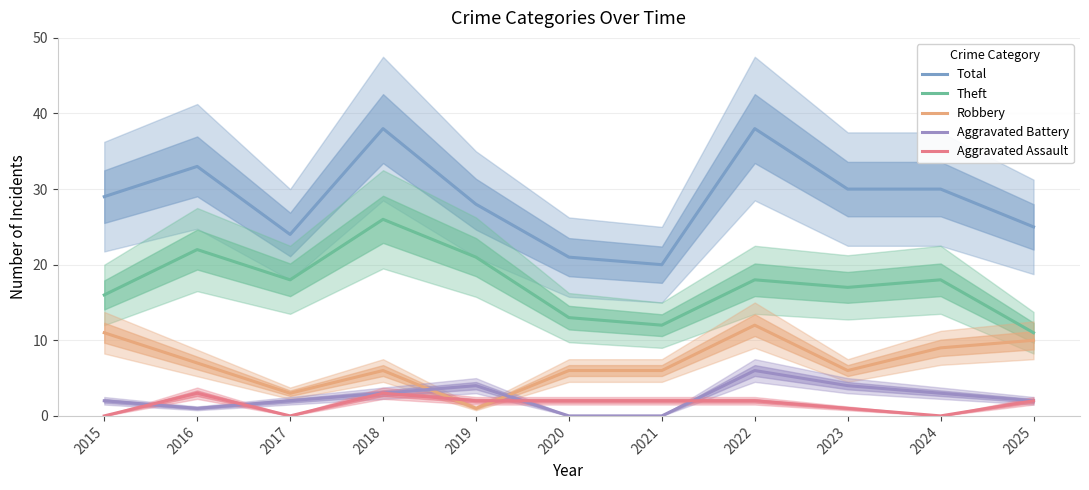

What is the minimum value for Total?

20